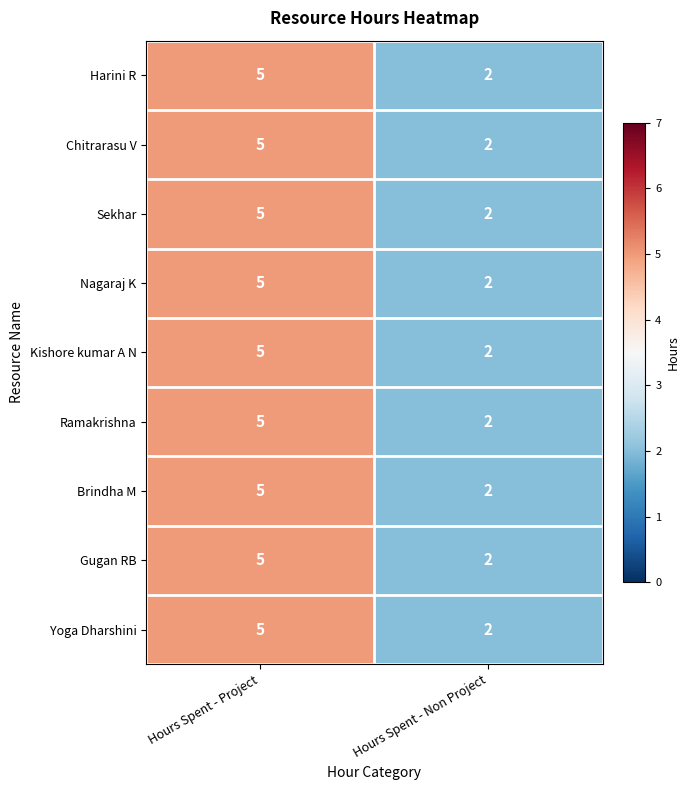

At which category is the sum across all series the highest?

Hours Spent - Project